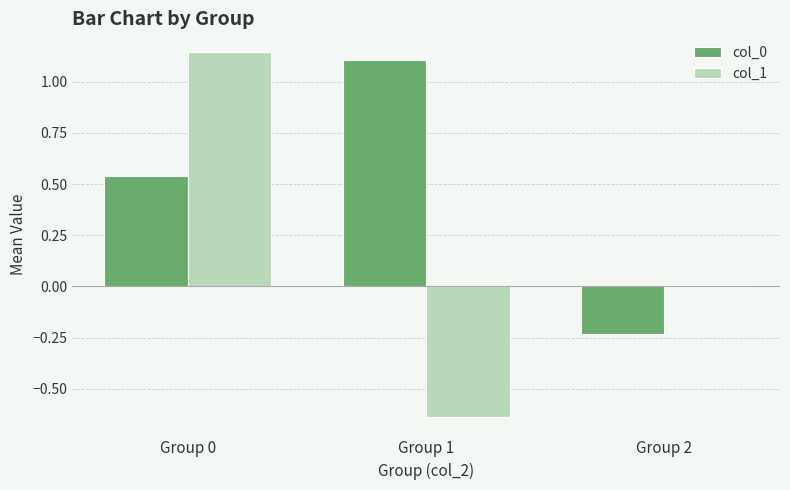

Which series has the largest range (max minus min)?

col_1